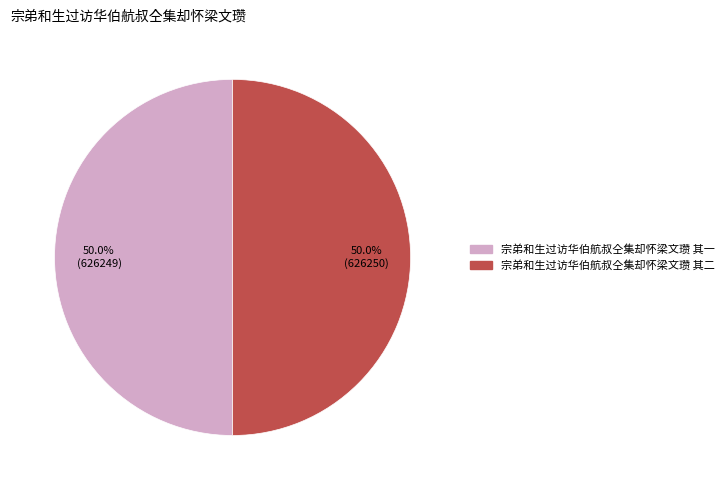

Approximately how many times larger is the value at 宗弟和生过访华伯航叔仝集却怀梁文瓒 其二 compared to 宗弟和生过访华伯航叔仝集却怀梁文瓒 其一?

1.0